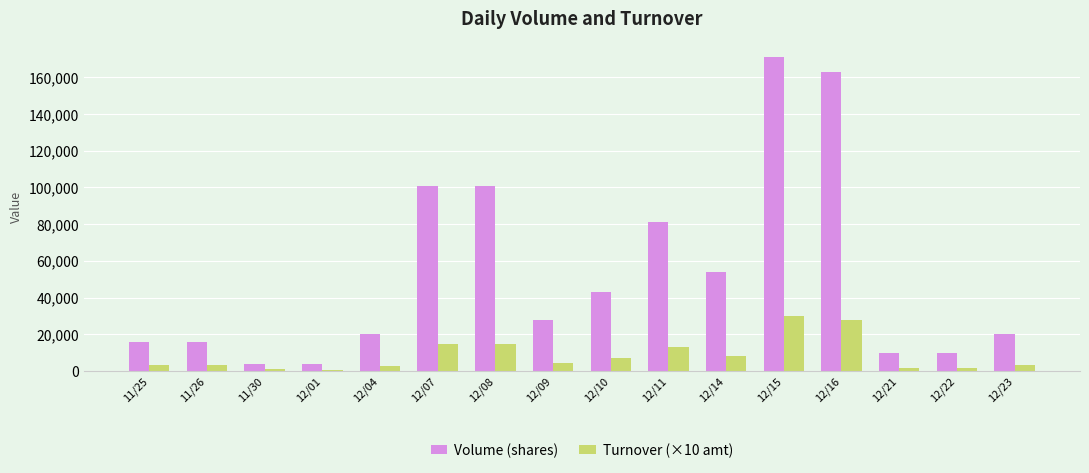

What is the highest value of the Volume (shares) series?

171000